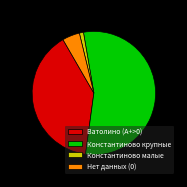

Is Константиново крупные the majority of the pie?

Yes